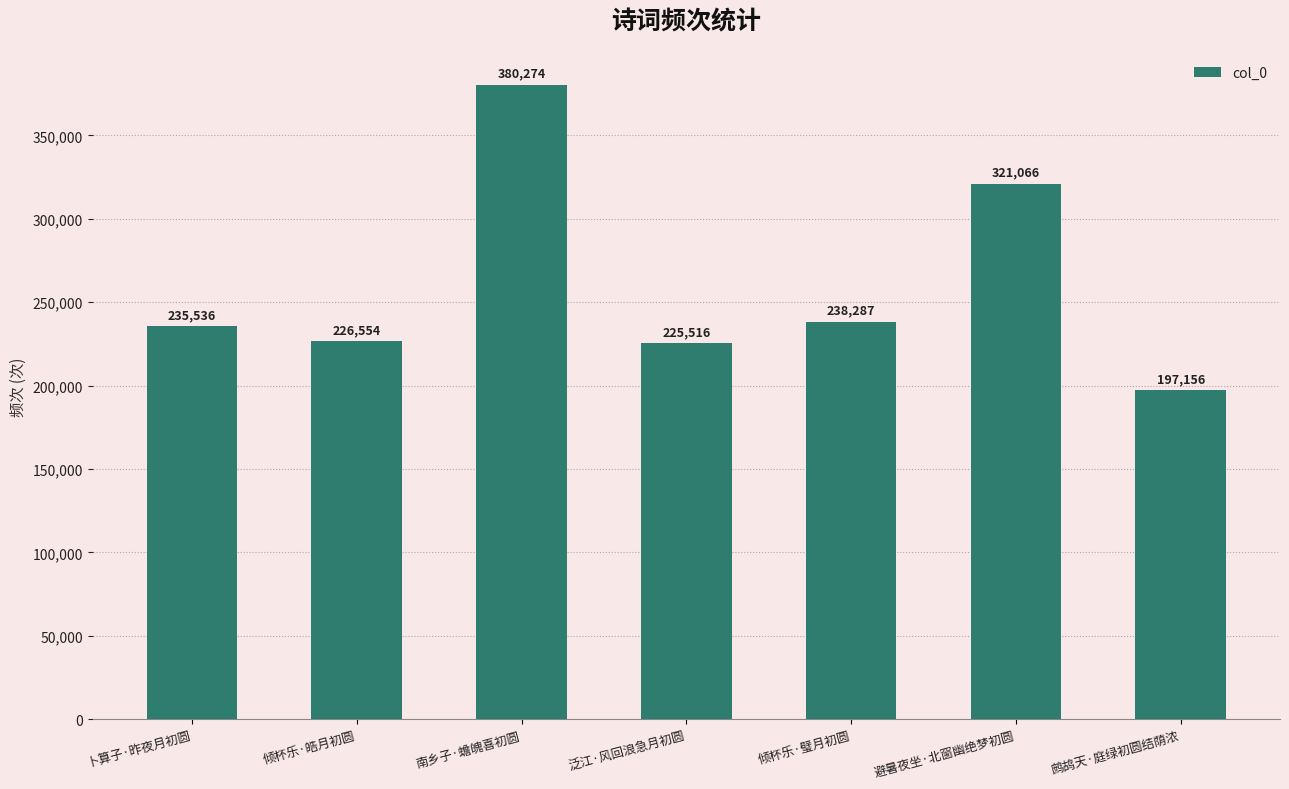

At which category does the chart reach its peak across all series?

南乡子·蟾魄喜初圆